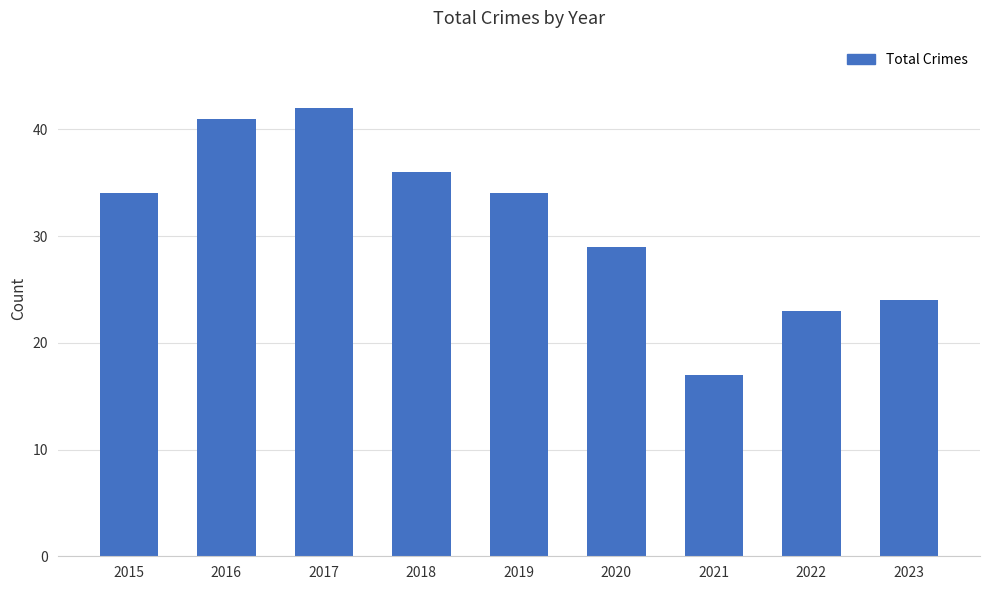

Which has a higher value, 2021 or 2018?

2018